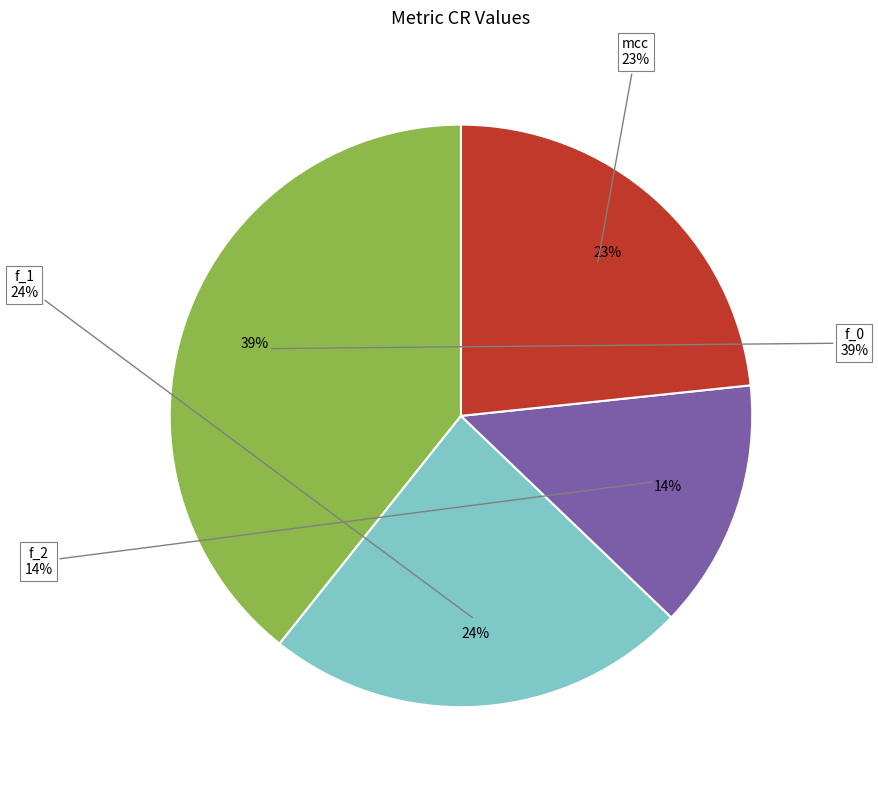

What percentage do f_2 and f_0 together represent?

53.1%